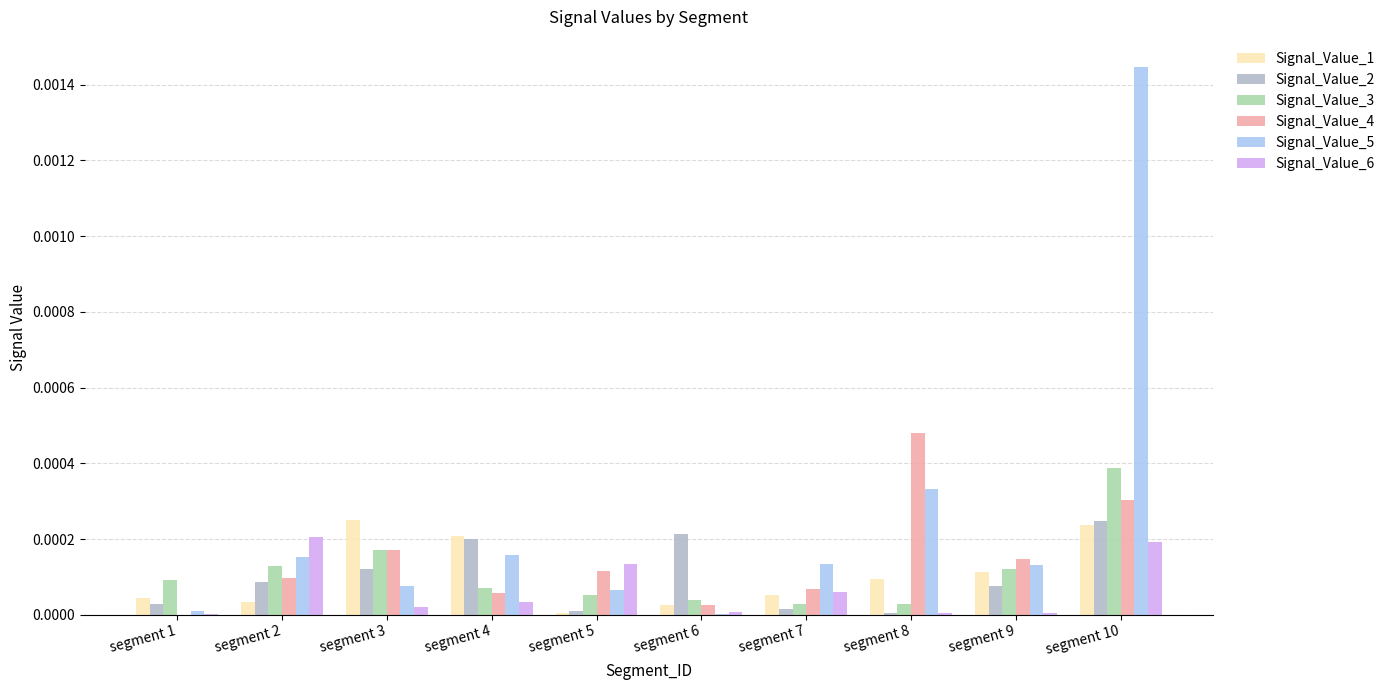

Which series has the largest total across all categories?

Signal_Value_5